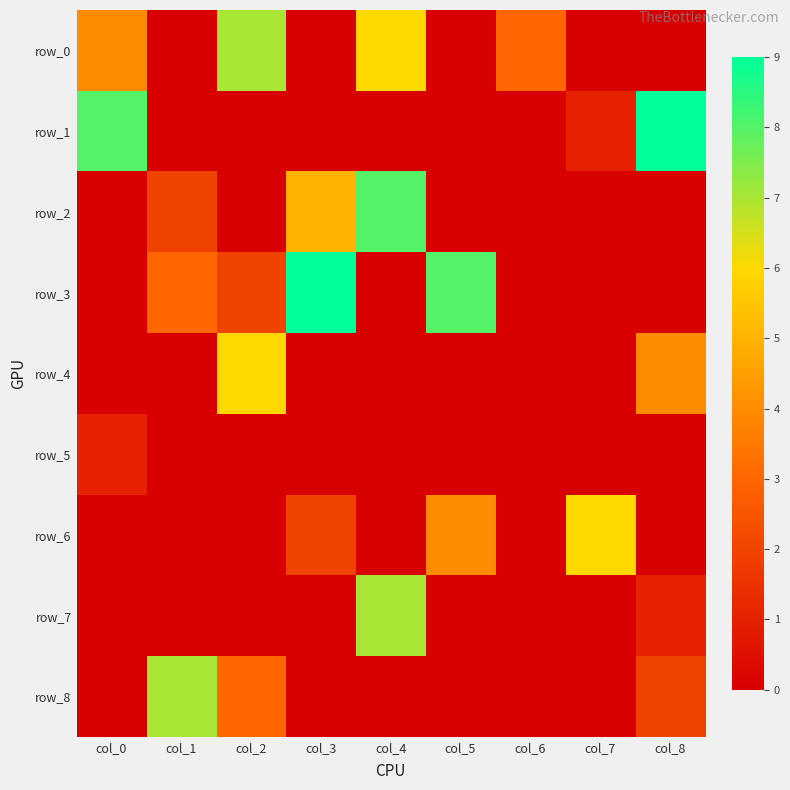

What is the maximum value for row_6?

6